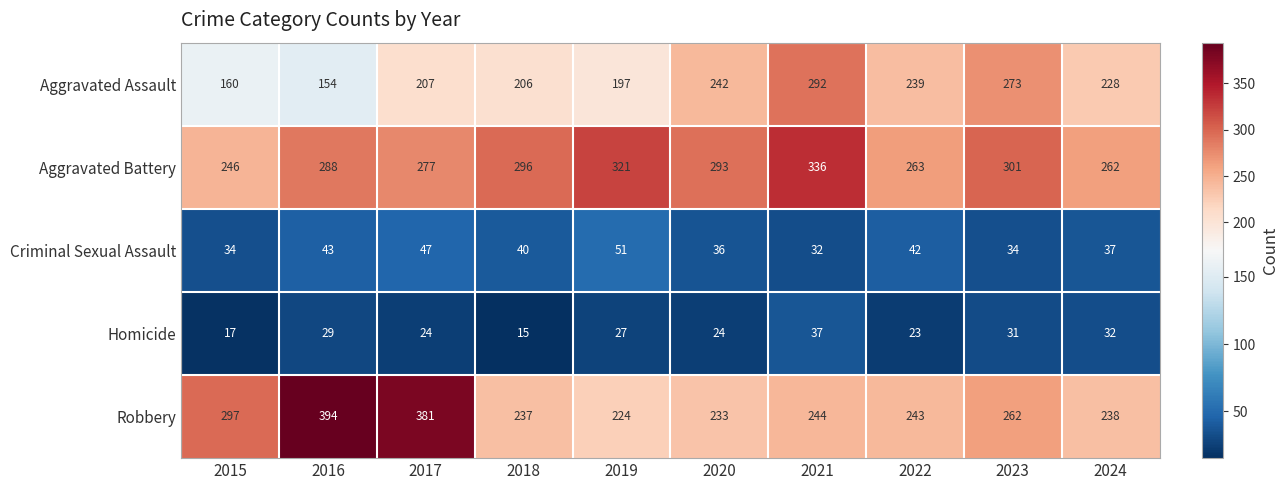

List the series in order of their peak value, lowest first.

Homicide, Criminal Sexual Assault, Aggravated Assault, Aggravated Battery, Robbery